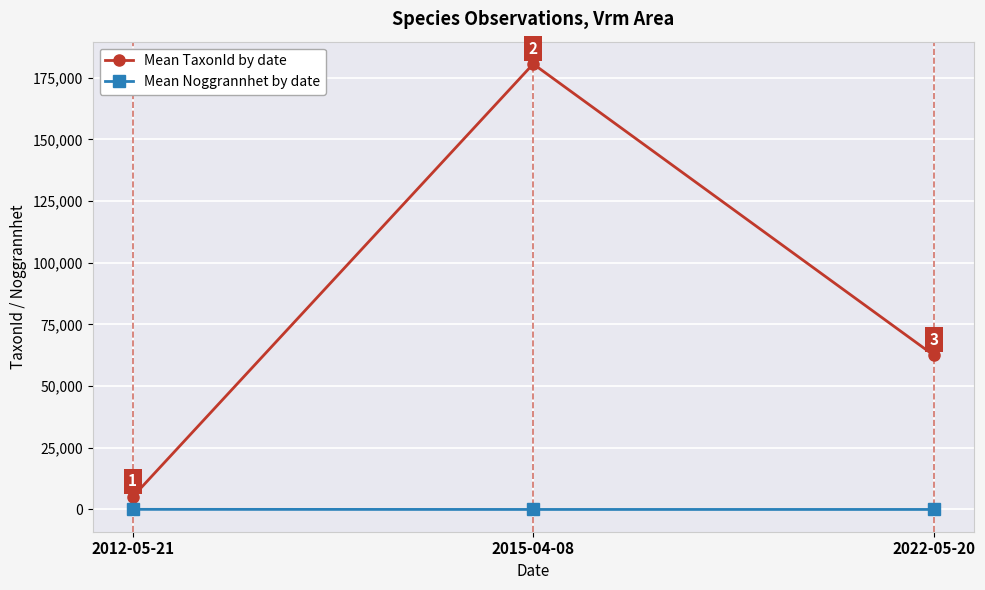

What value does the Mean Noggrannhet by date series have at 2022-05-20?

10.0